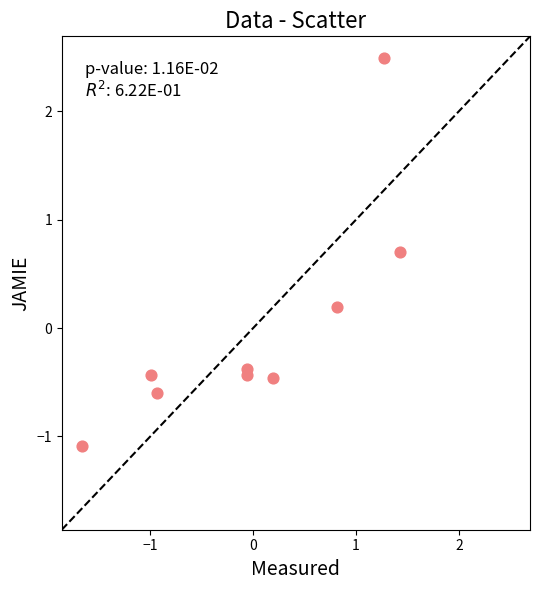

What is the range of X values (max minus min)?

3.1